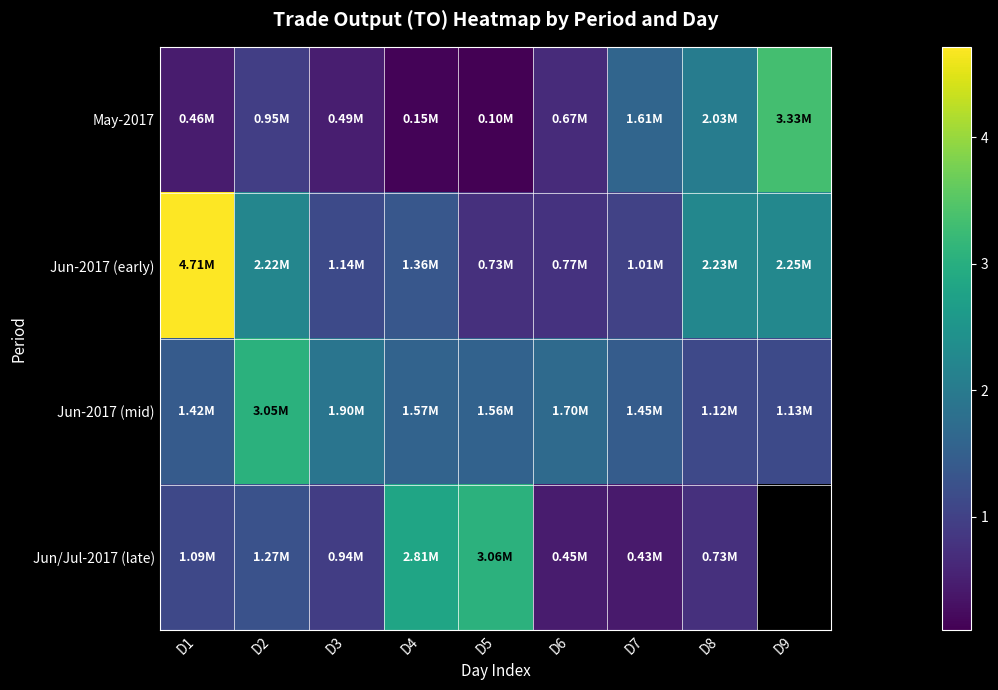

At which label does Jun/Jul-2017 (late) first exceed 1094880?

D2